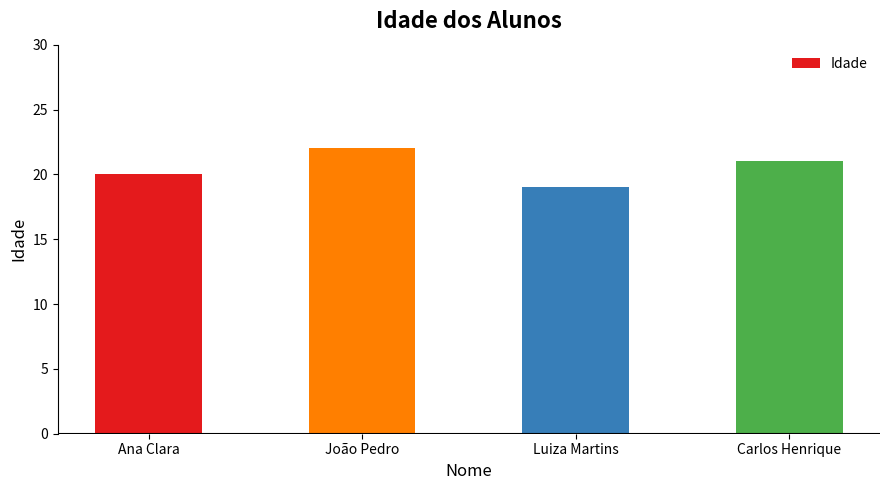

Is it true that the value at Luiza Martins is 31?

False